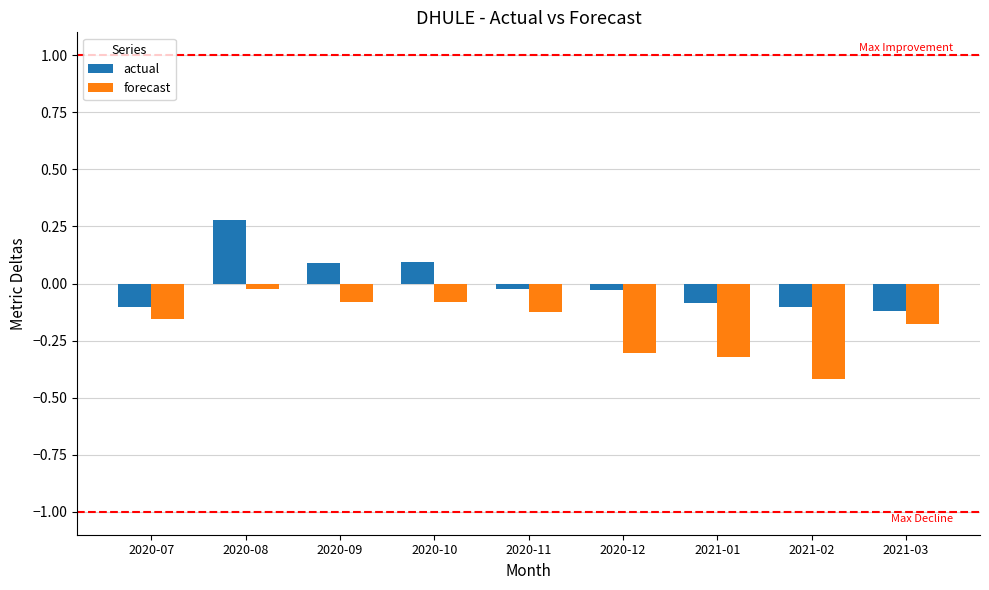

Is the value of forecast at 2021-02 greater than the value of actual at 2020-10?

No